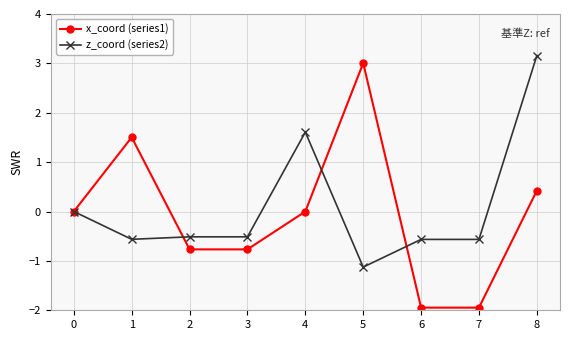

Count the z_coord (series2) values in the range 0 to 1.

1